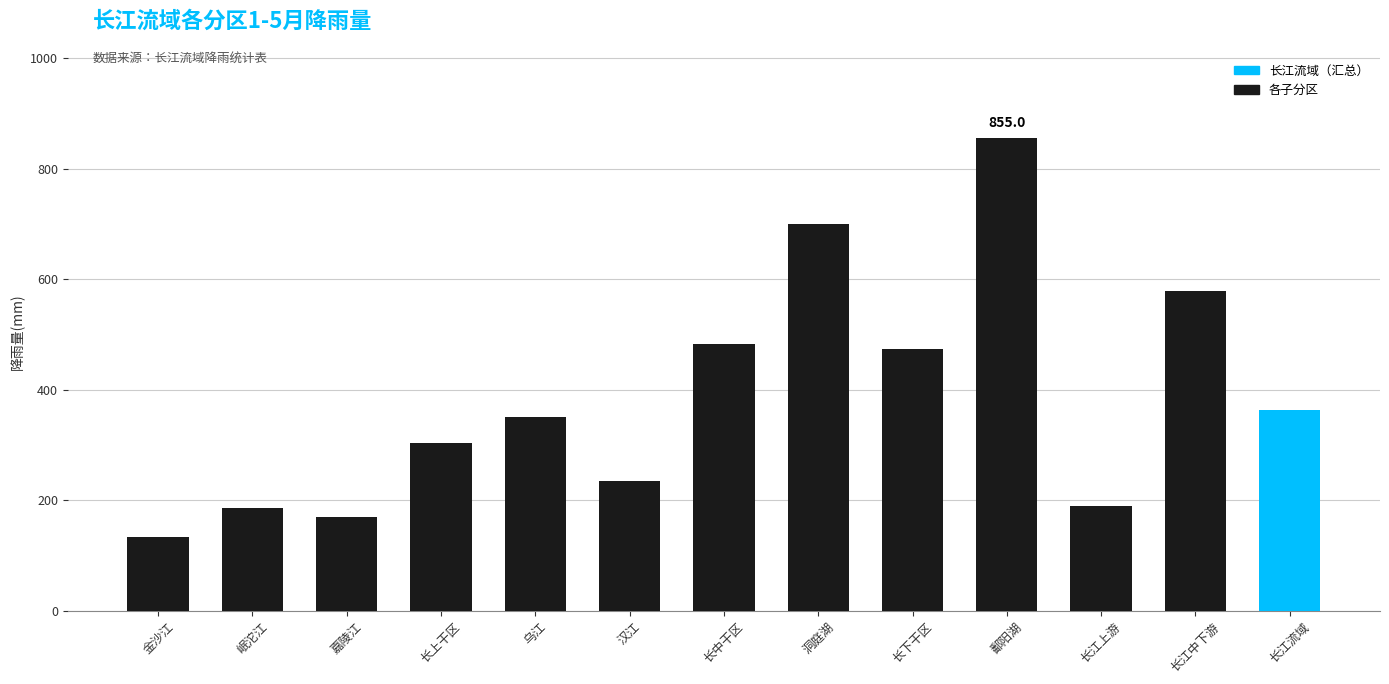

What is the greatest value displayed?

855.0